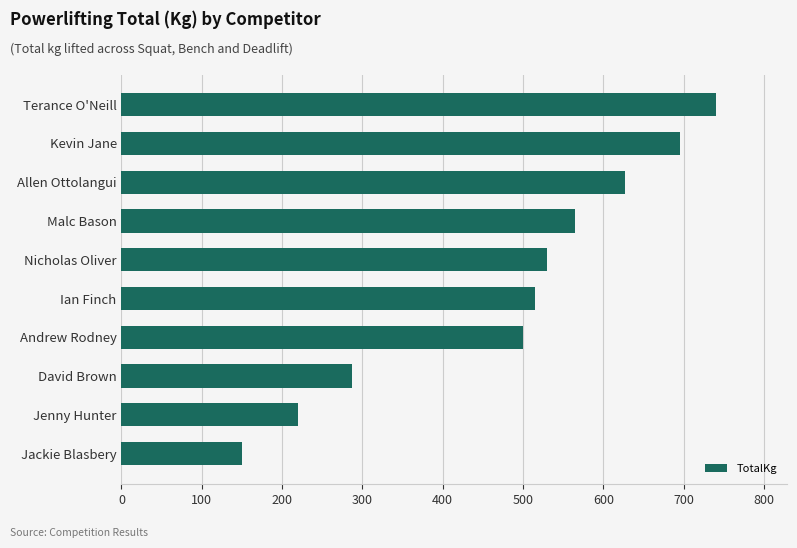

Are the bars horizontal?

Yes